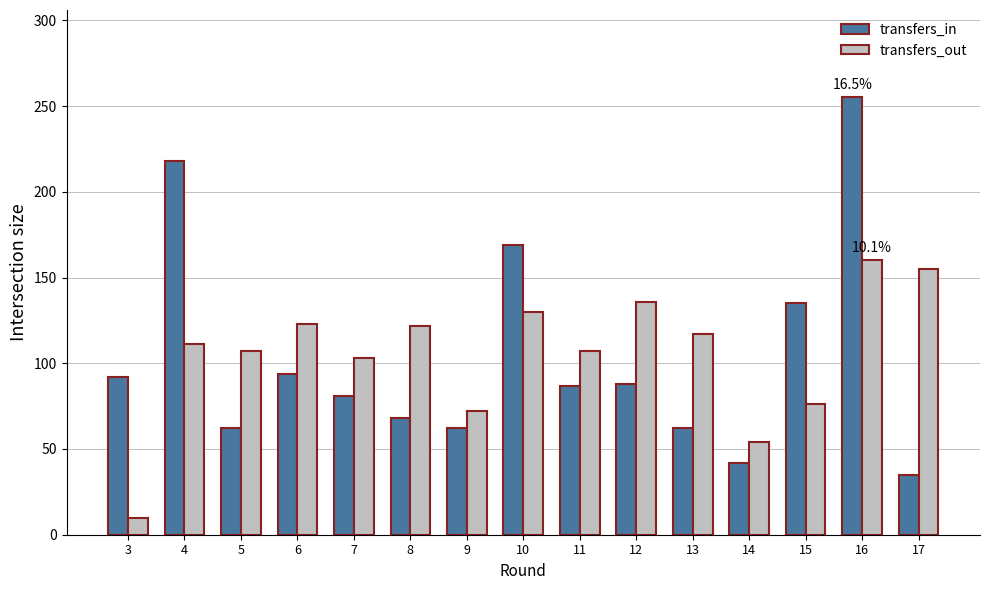

What is the approximate value of transfers_in at 6, to the nearest 50?

100